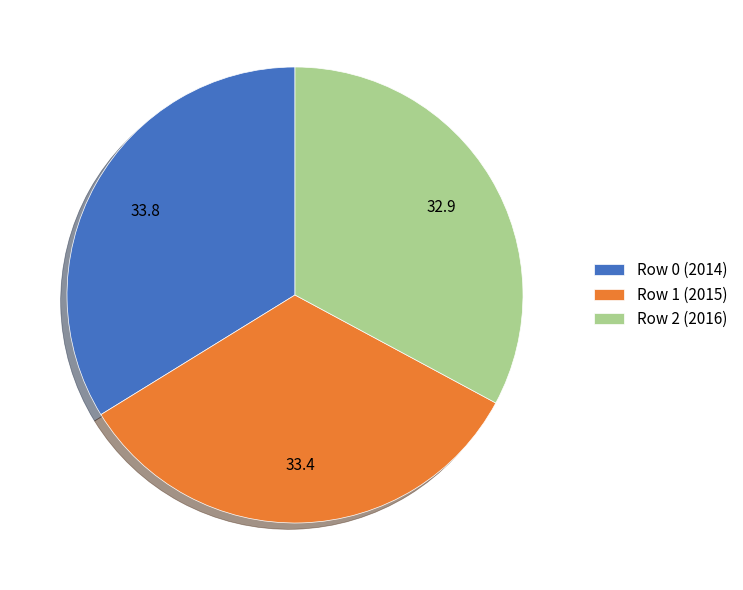

Is the sum of Row 2 (2016) and Row 1 (2015) greater than half?

Yes